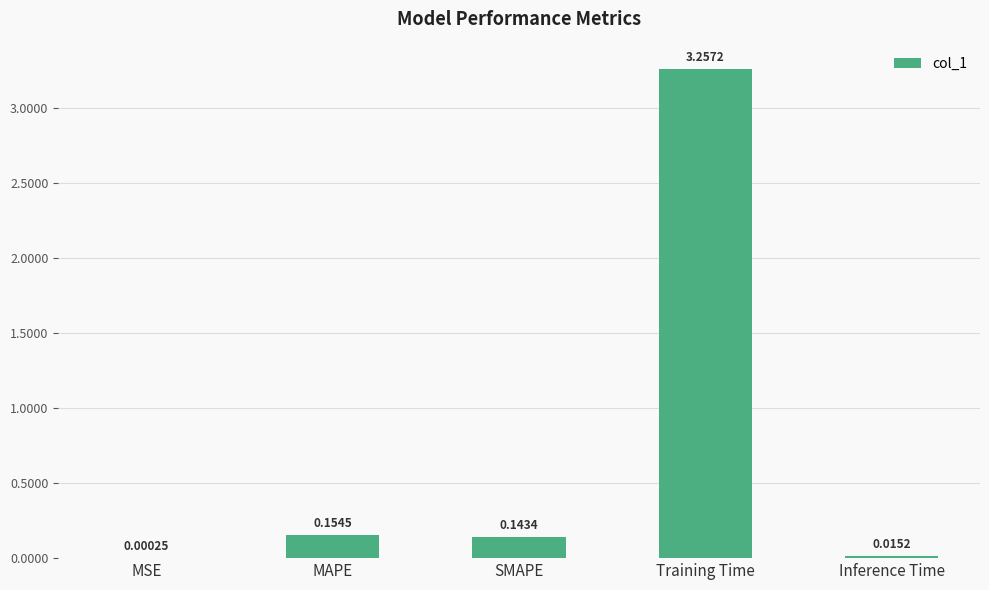

What is the average value?

0.7